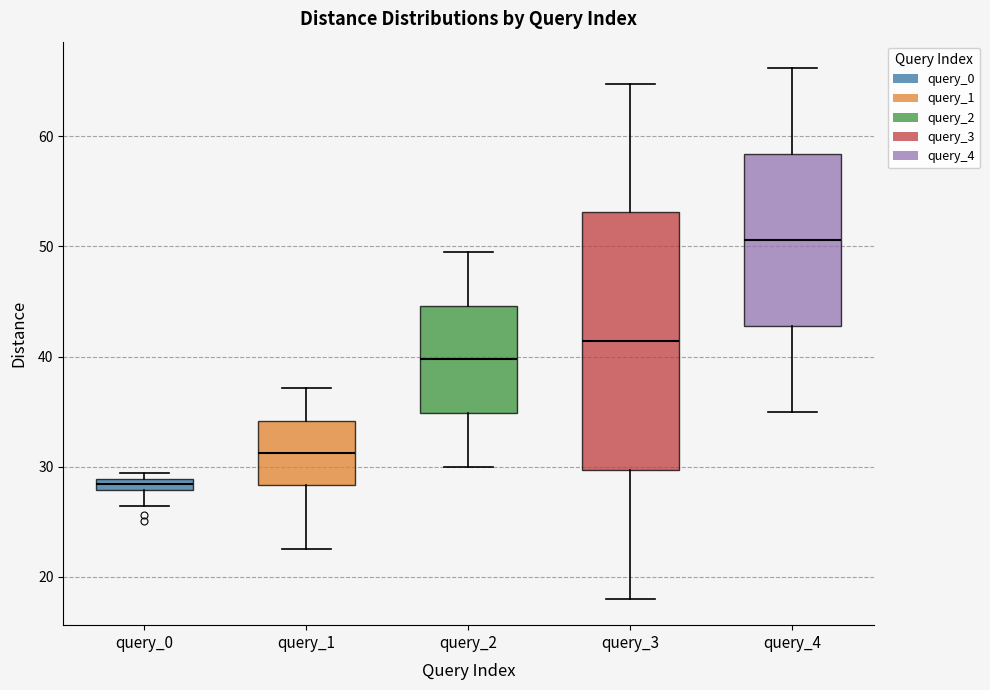

Where is the upper edge of the box for query_0 on the y-axis? The values are not printed on the chart, so give them approximately, as read against the axis.

29